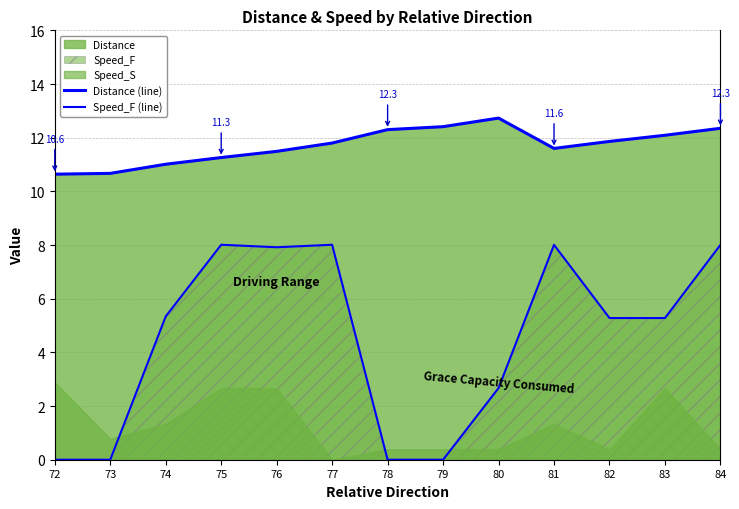

True or false: Distance (line) has a value of 11.3 at 75.

True